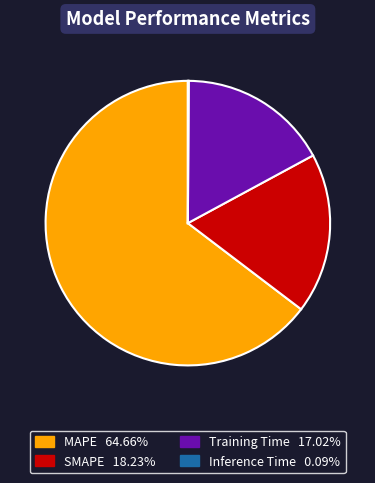

True or false: Training Time accounts for 17% of the total.

True